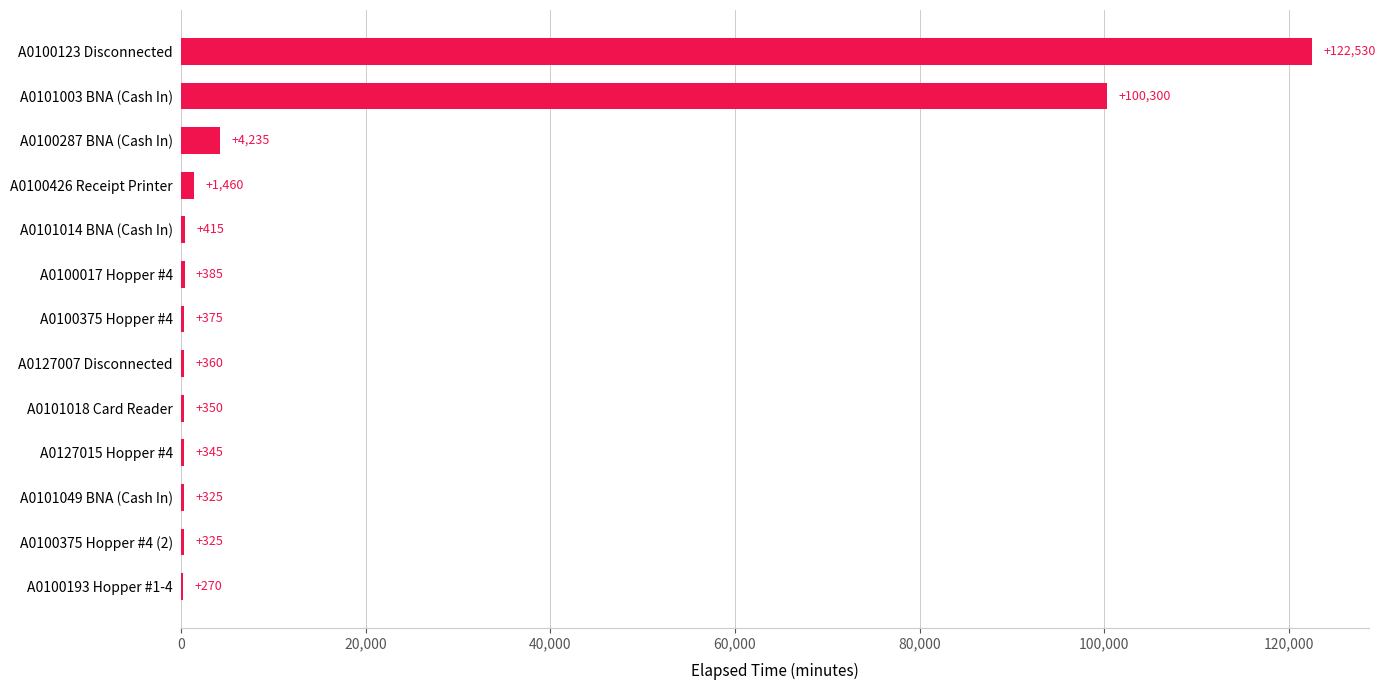

Which category has the highest value across all series?

A0100123 Disconnected